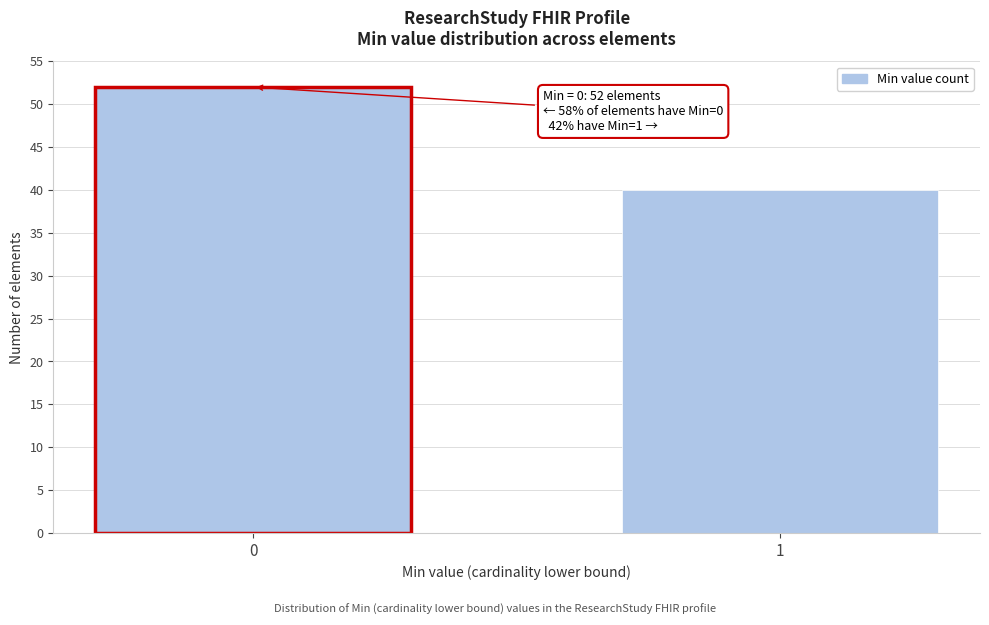

Reading left to right, list all the values displayed in this chart.

52	40